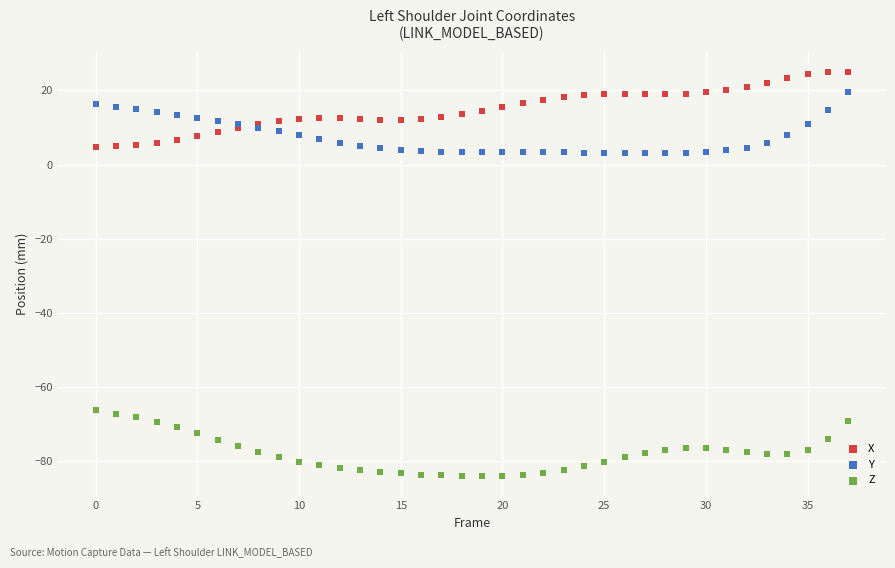

Which series contains the highest Y value?

X